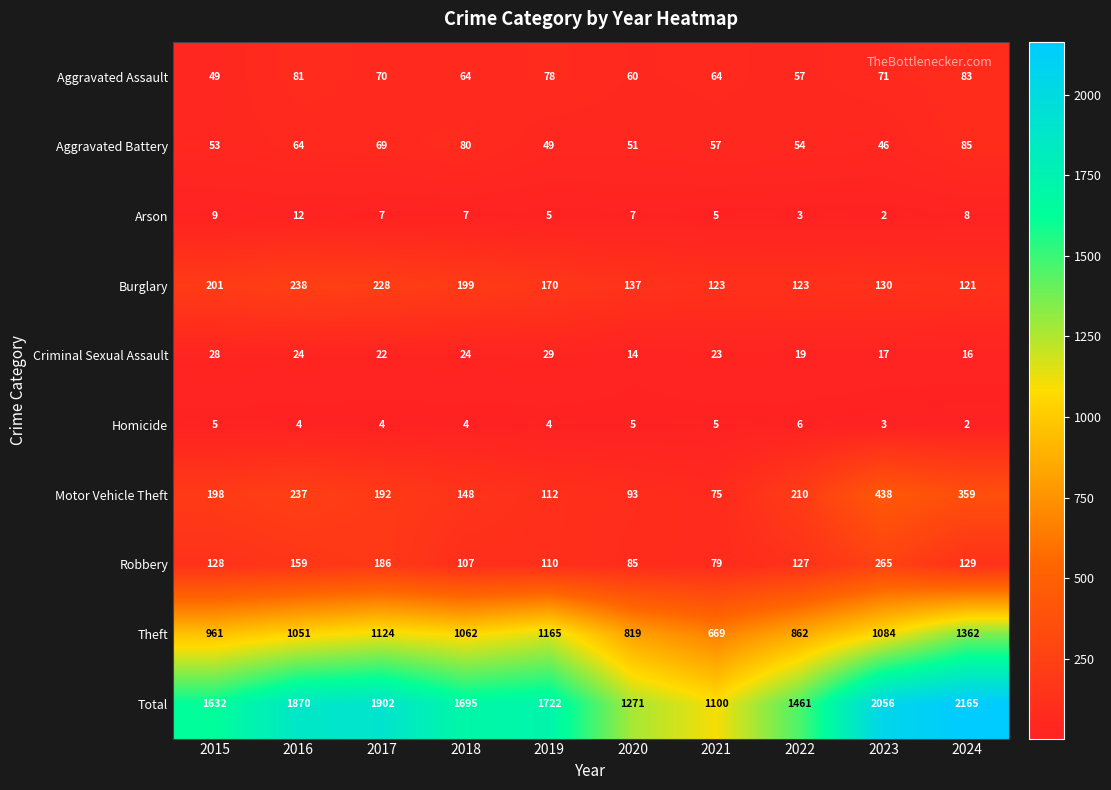

What is the minimum value shown in the chart?

2